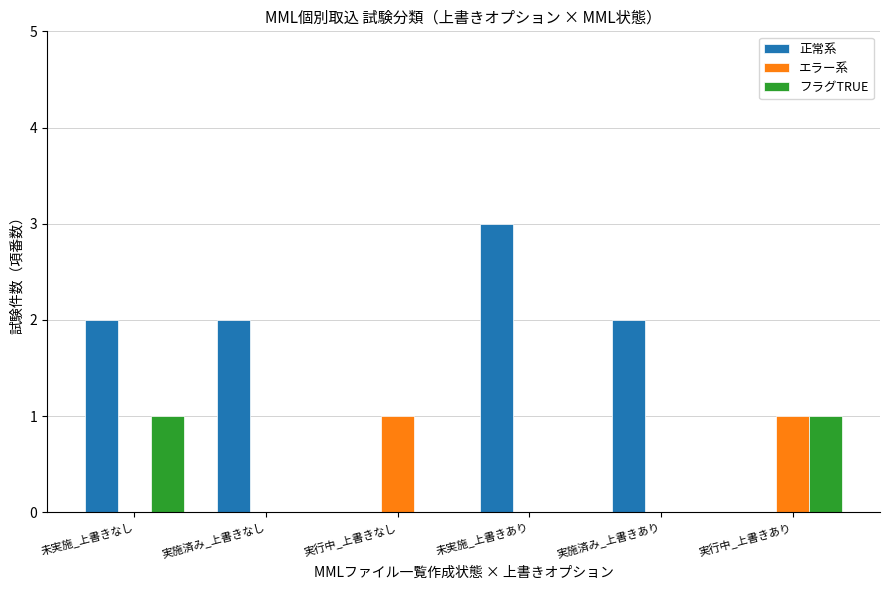

Which category has the highest value in the 正常系 series?

未実施_上書きあり